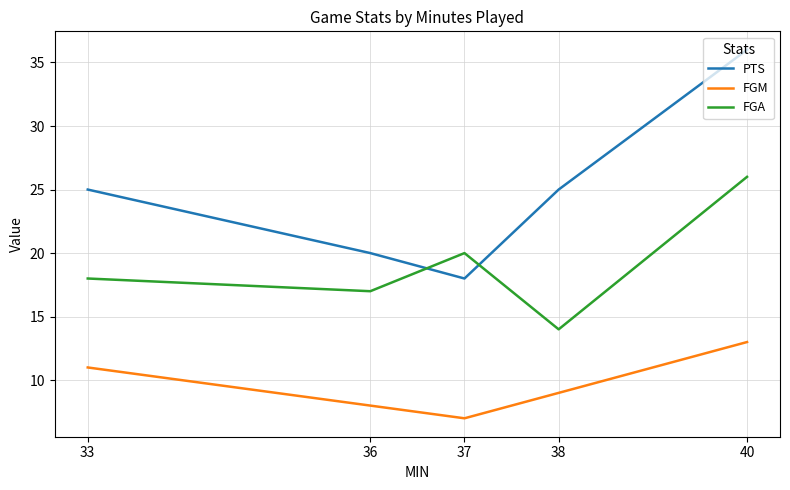

Reading left to right, extract all data points from this chart.

PTS: 33=25	36=20	37=18	38=25	40=36
FGM: 33=11	36=8	37=7	38=9	40=13
FGA: 33=18	36=17	37=20	38=14	40=26